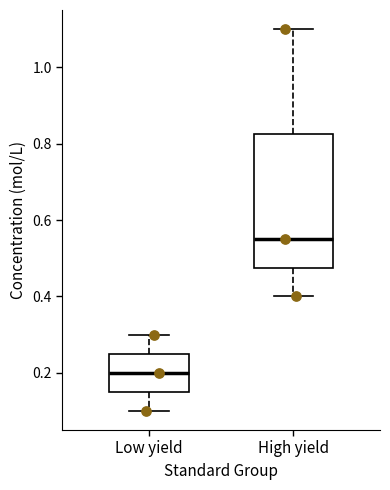

Where does the median line of the box for Low yield sit on the y-axis? The values are not printed on the chart, so give them approximately, as read against the axis.

0.20